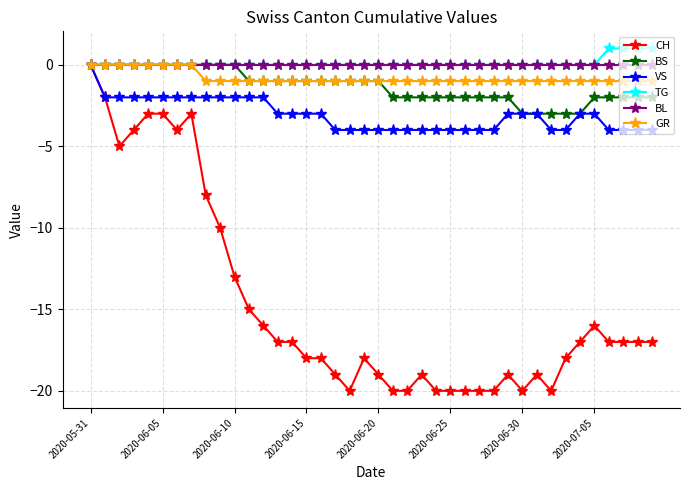

What is the difference between the maximum and minimum values in the BS series?

3